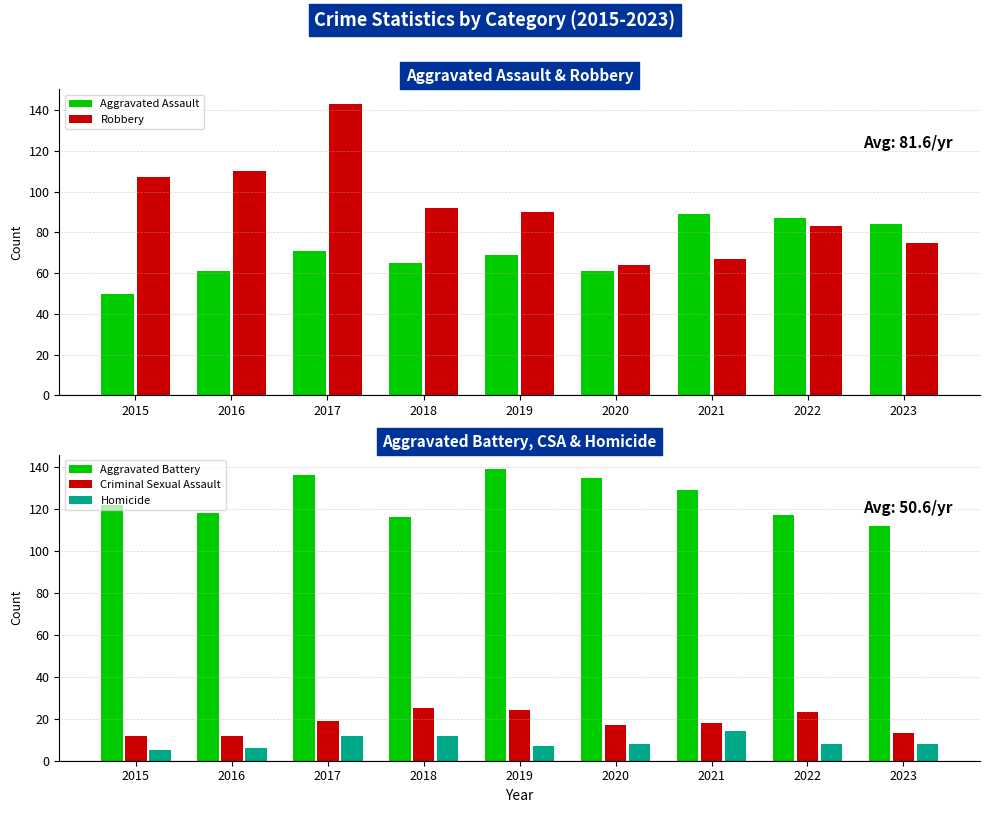

List the series in order of their peak value, highest first.

Robbery, Aggravated Battery, Aggravated Assault, Criminal Sexual Assault, Homicide